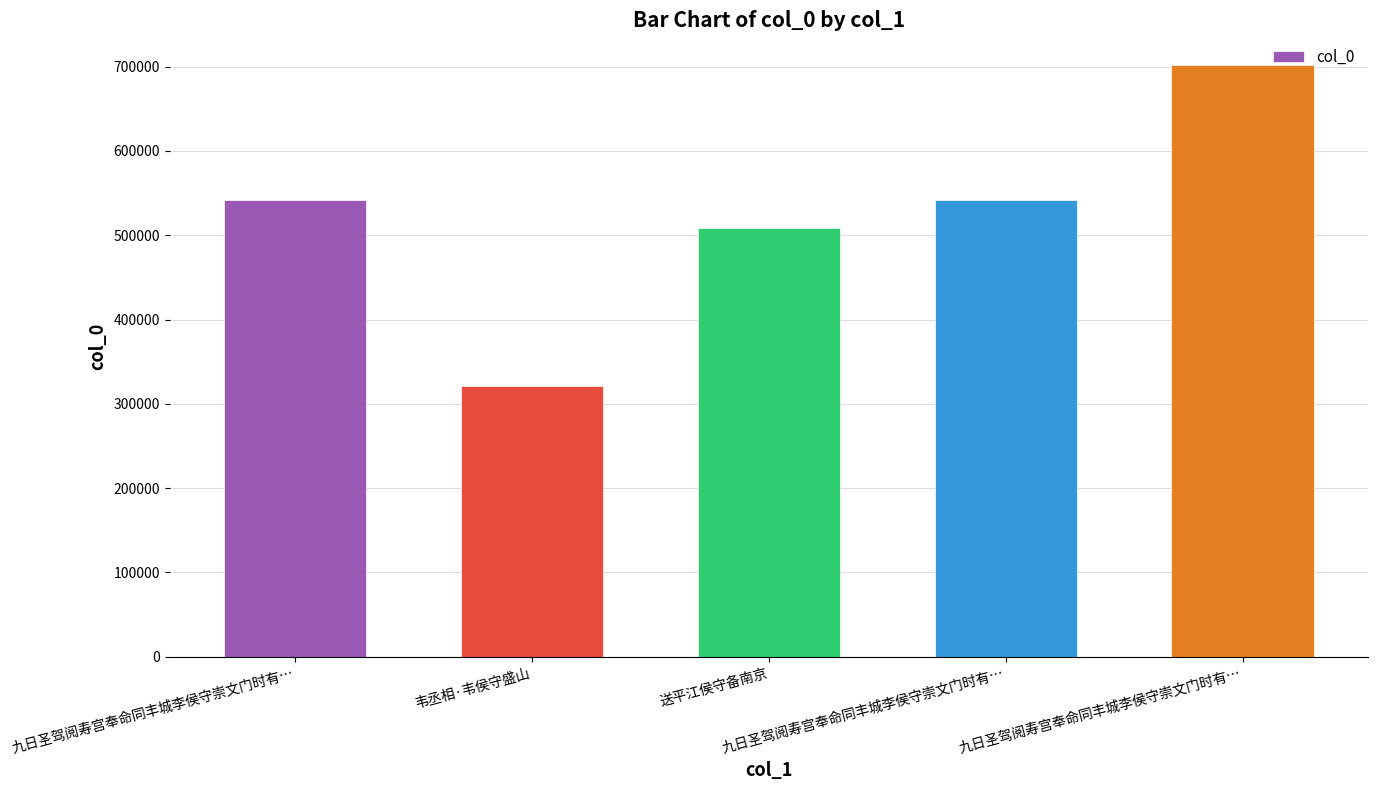

Where does the data first go above 541652?

九日圣驾阅寿宫奉命同丰城李侯守崇文门时有…